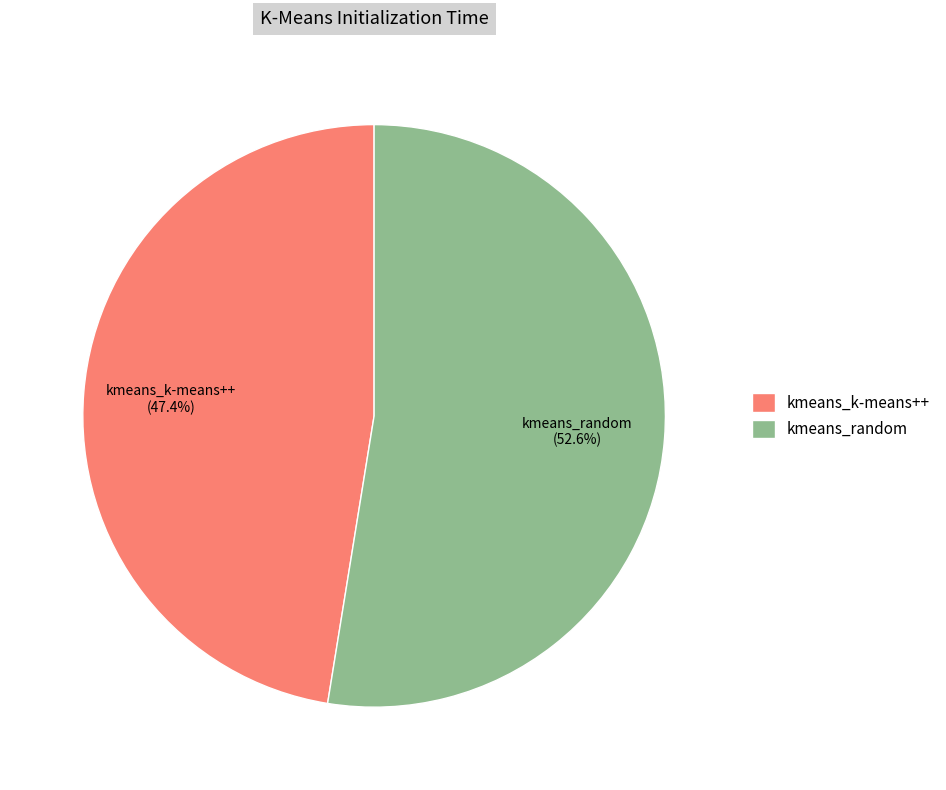

What is the largest slice in the pie chart?

kmeans_random